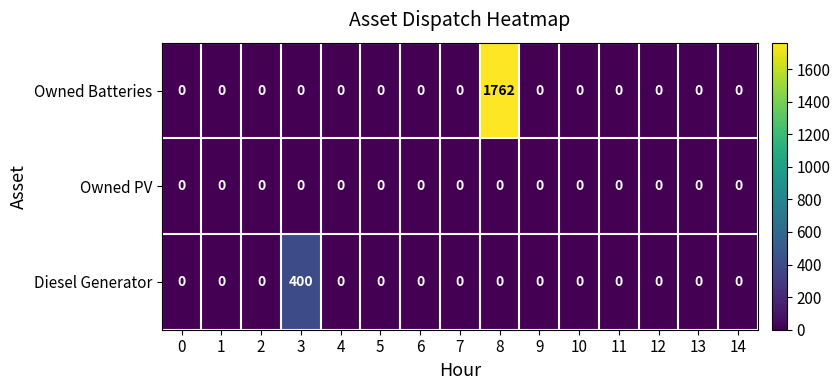

Rank the series by their maximum value, from lowest to highest.

Owned PV, Diesel Generator, Owned Batteries